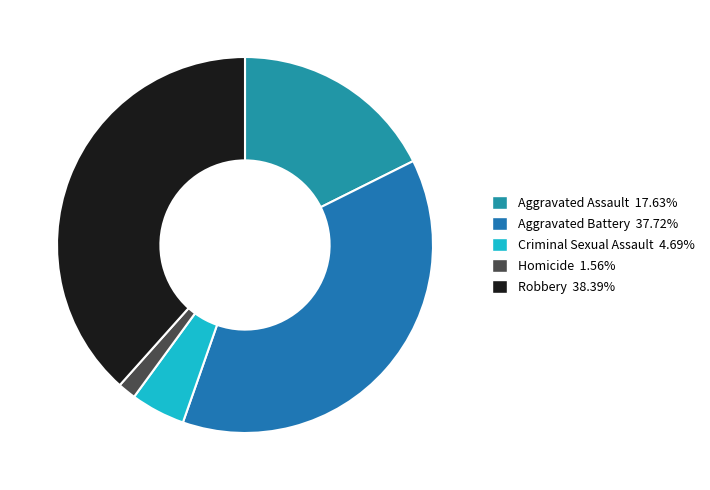

Does Criminal Sexual Assault account for over 50% of the chart?

No